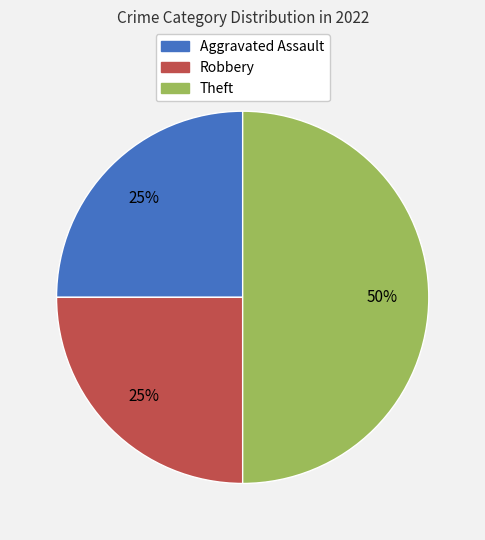

To the nearest percent, what is the difference between the largest and smallest slice percentages?

25%